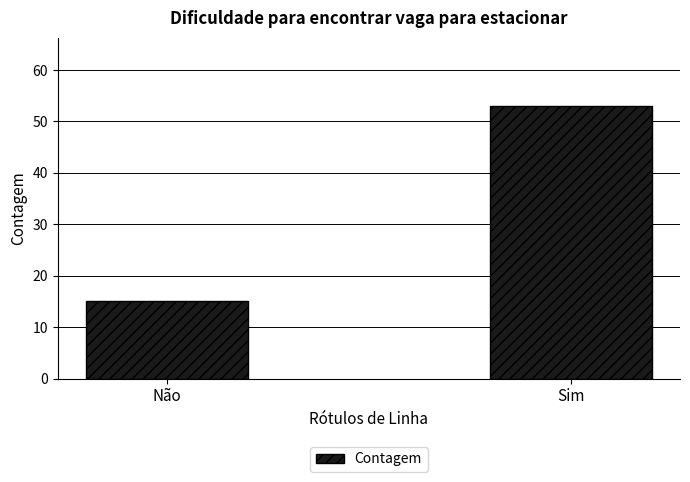

What is the smallest value displayed?

15